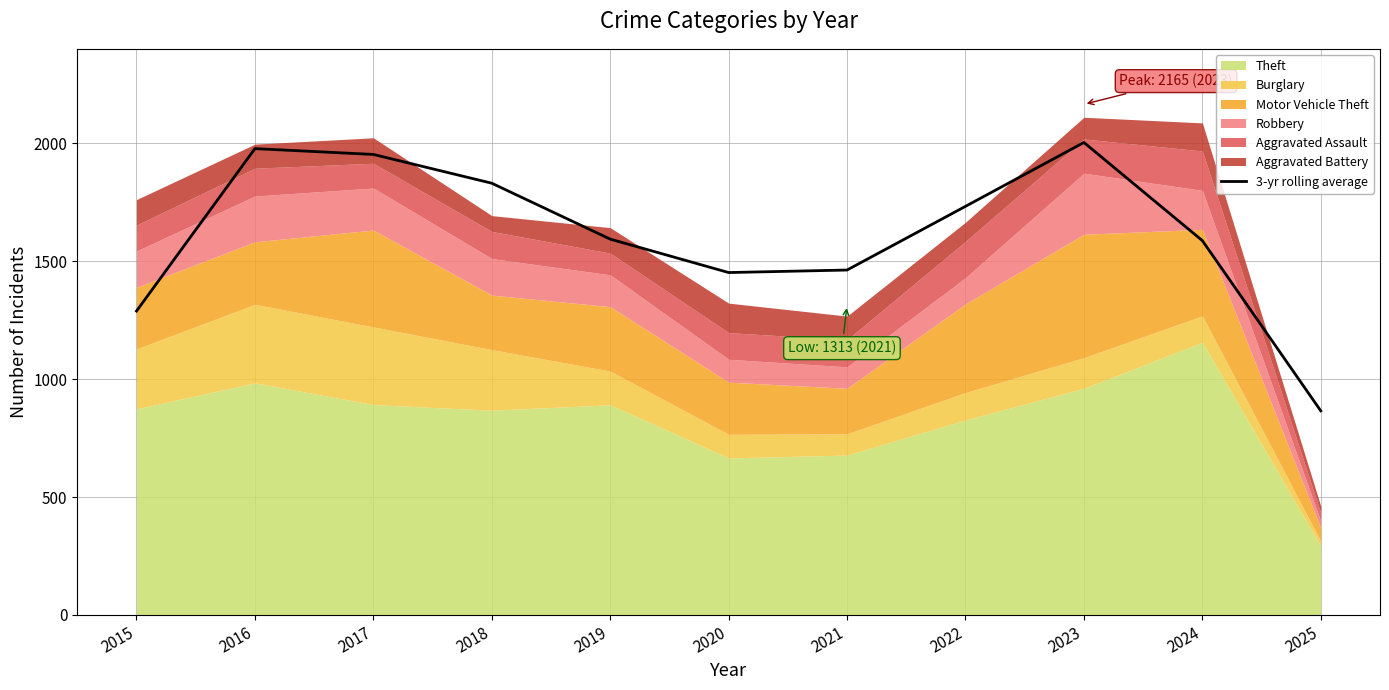

The chart shows a value of 513.7 at 2019. True or false?

False